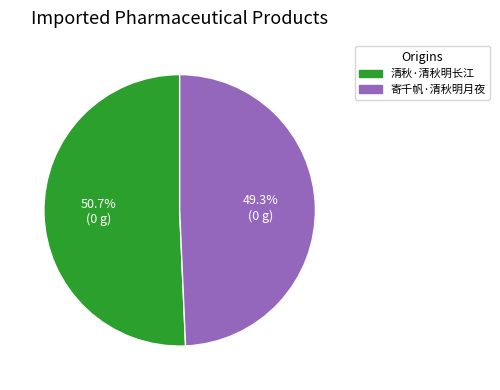

Combined, what portion of the pie is 清秋·清秋明长江 and 寄千帆·清秋明月夜?

100.0%